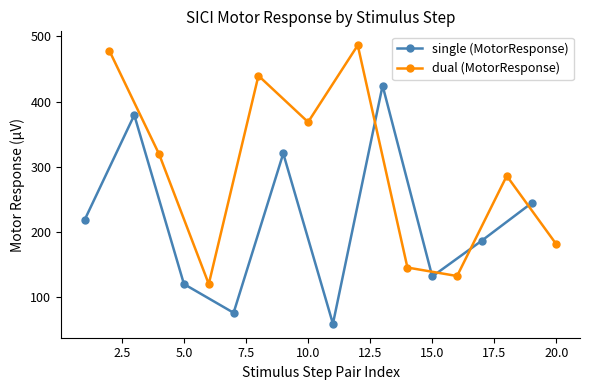

The single (MotorResponse) series shows 120.2 at 5.0. True or false?

True